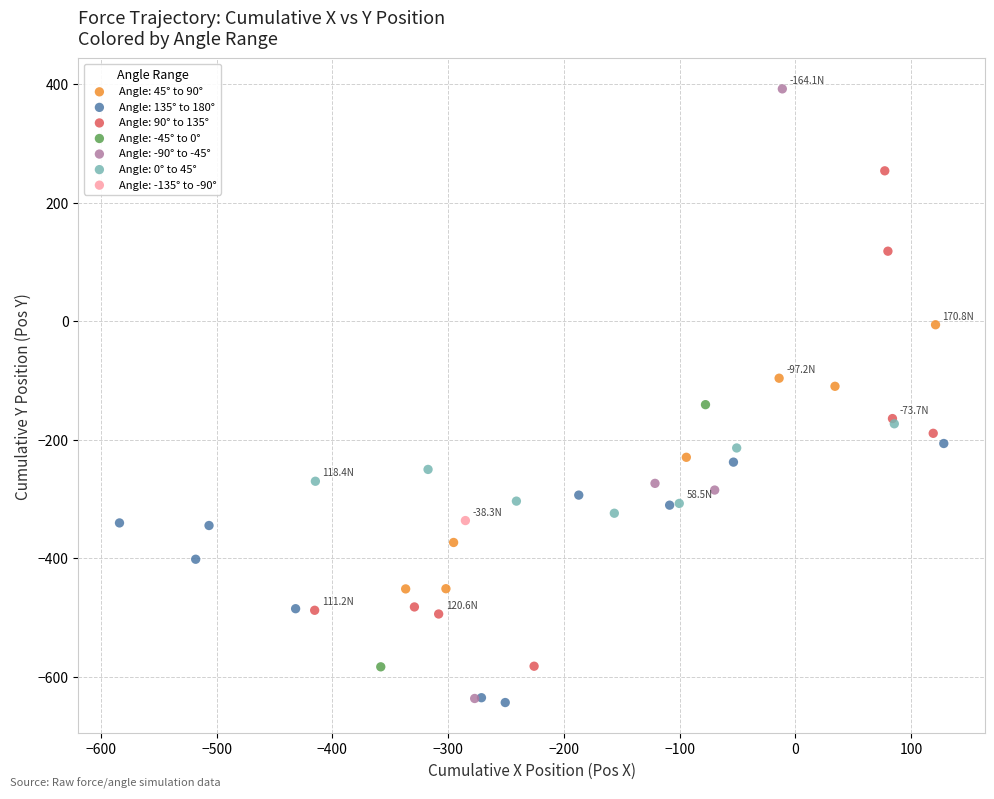

Which series reaches the maximum Y coordinate?

Angle: -90° to -45°